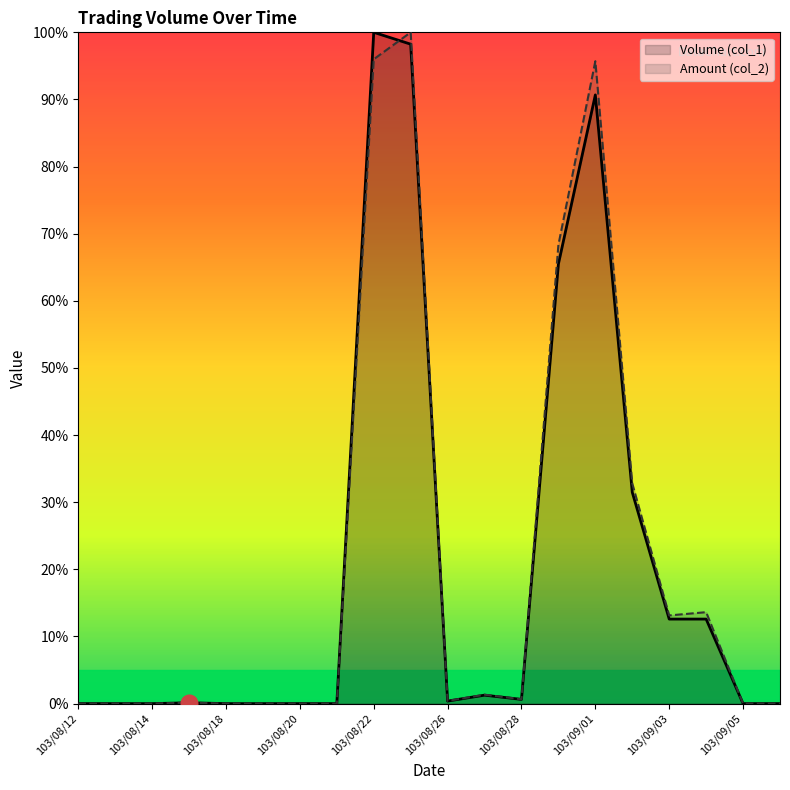

What is the average value of the Amount (col_2) series?

21.1